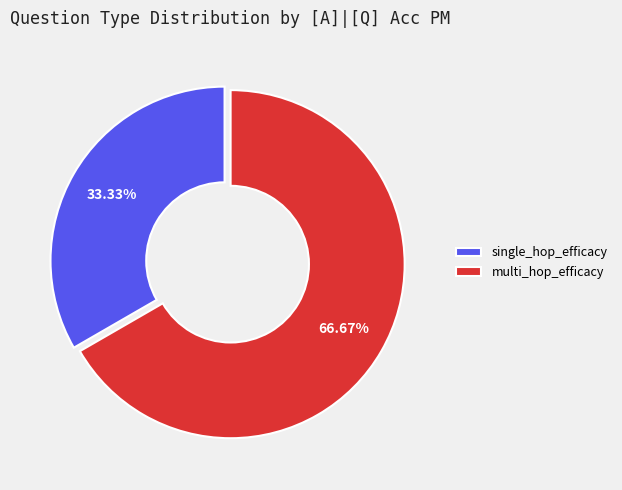

Combined, what portion of the pie is single_hop_efficacy and multi_hop_efficacy?

100.0%